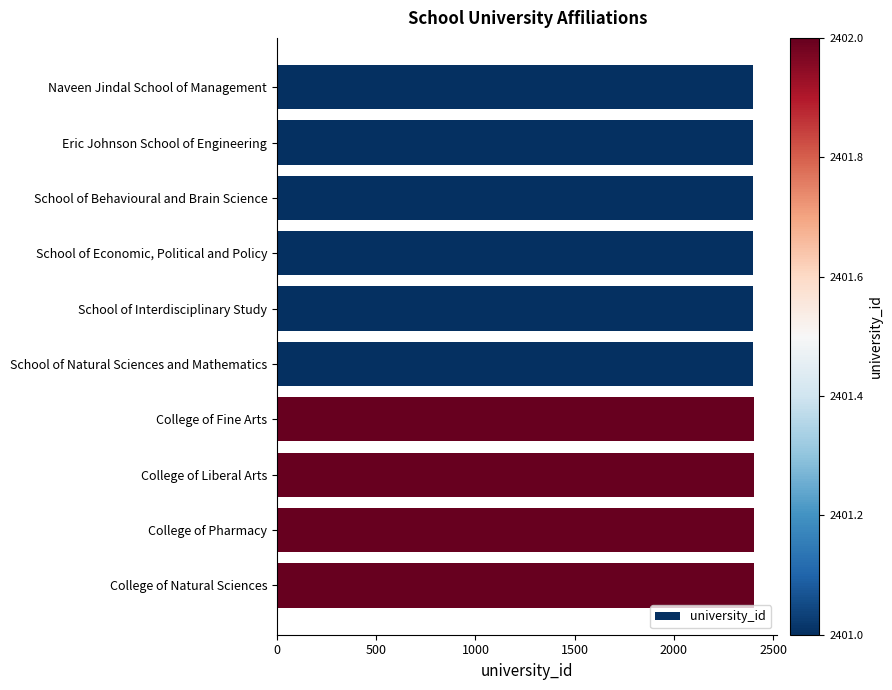

True or false: the data shows 558 at College of Pharmacy.

False